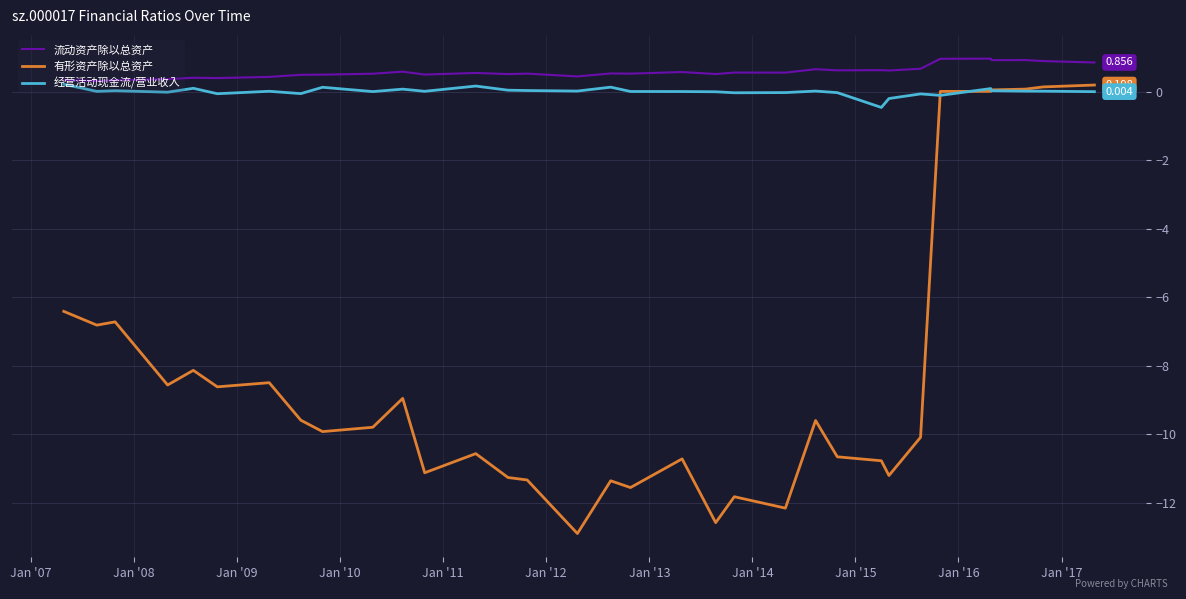

Which series has the widest spread of values?

有形资产除以总资产